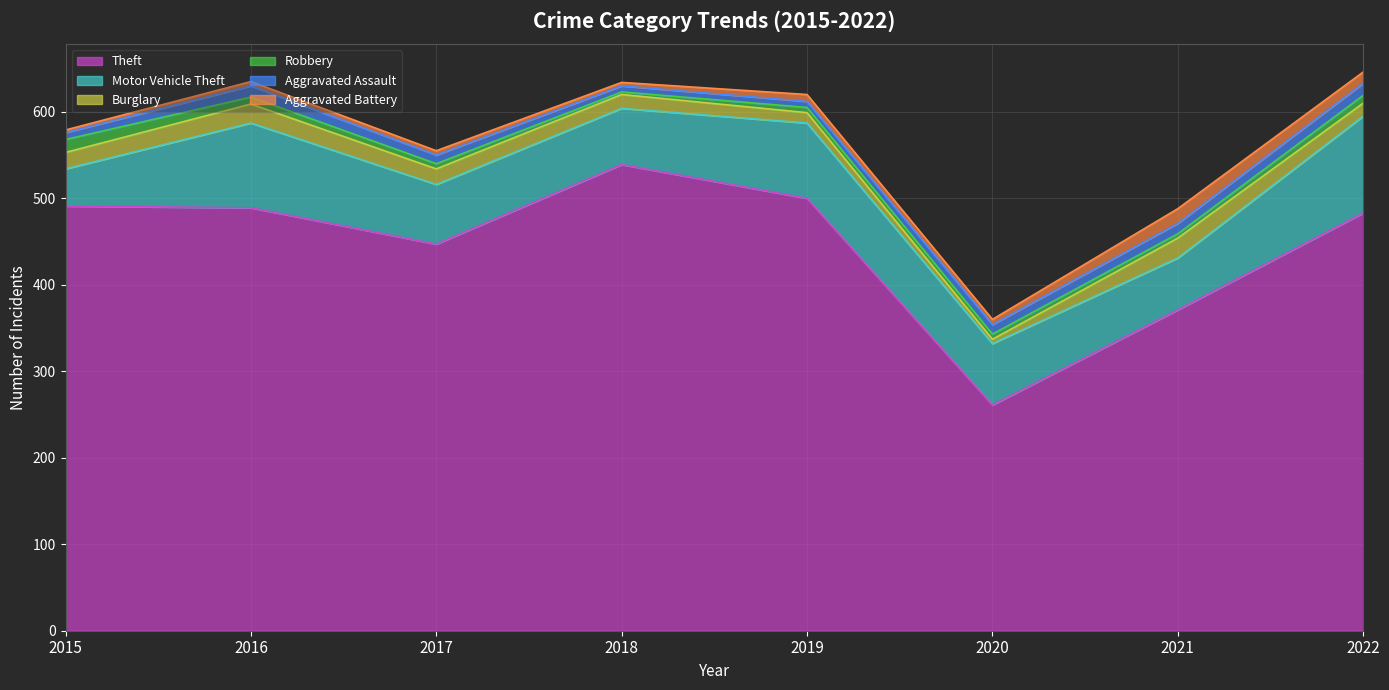

True or false: Aggravated Assault has a value of 15 at 2020.

False